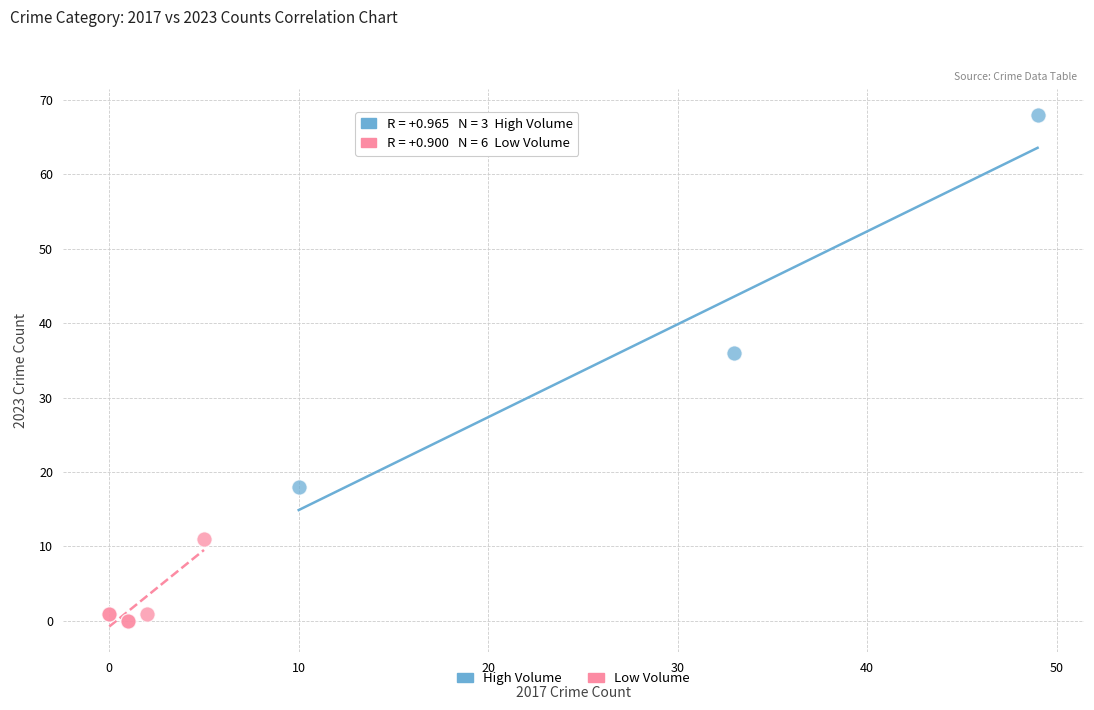

Which series contains the lowest Y value?

Low Volume